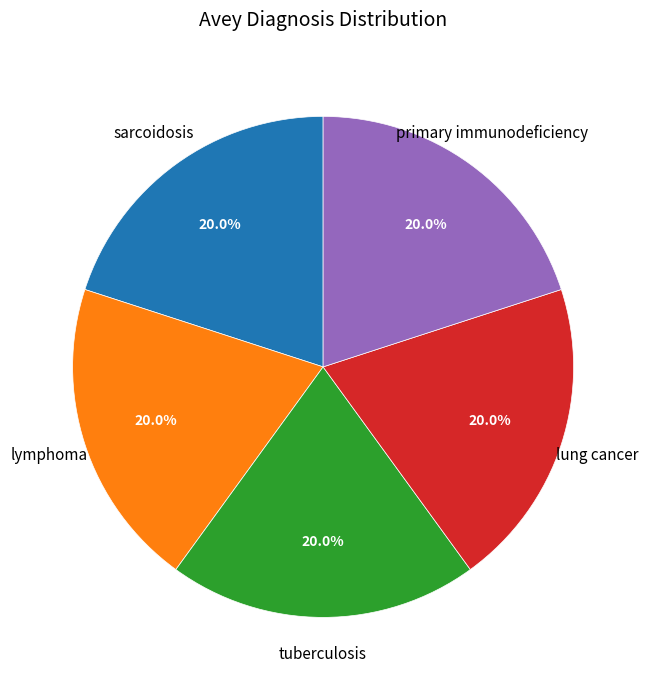

Approximately how many times larger is the value at primary immunodeficiency compared to lymphoma?

1.0